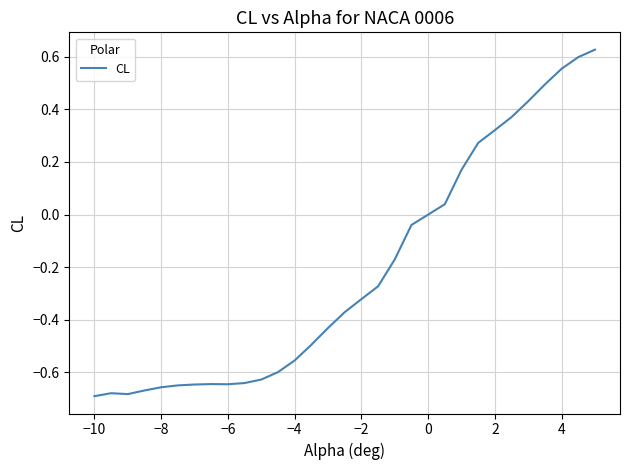

Does the chart have visible grid lines?

Yes